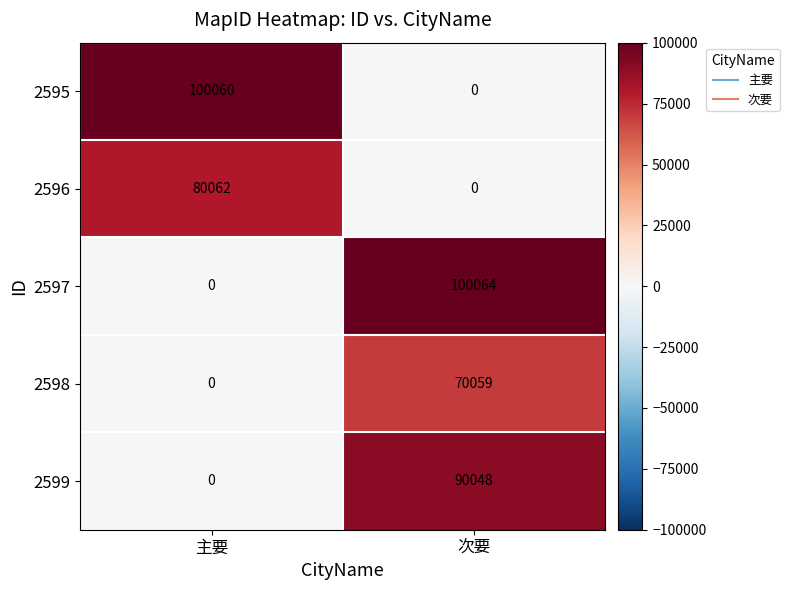

At how many categories does at least one series exceed 29390?

2